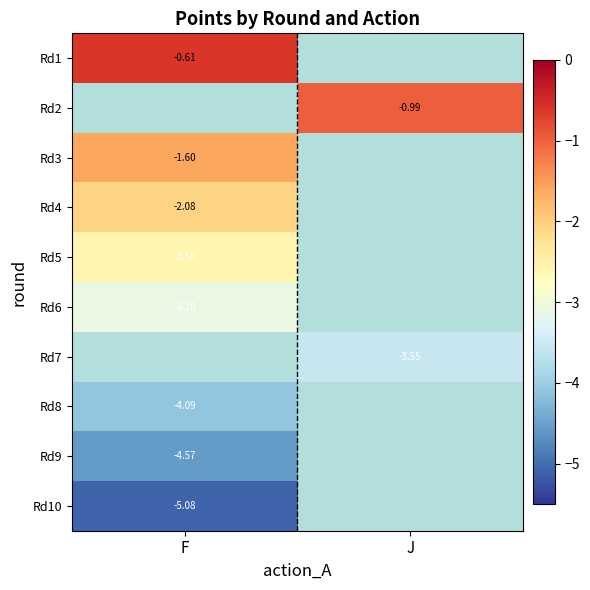

Rank the categories by Rd1 value from lowest to highest.

F, J